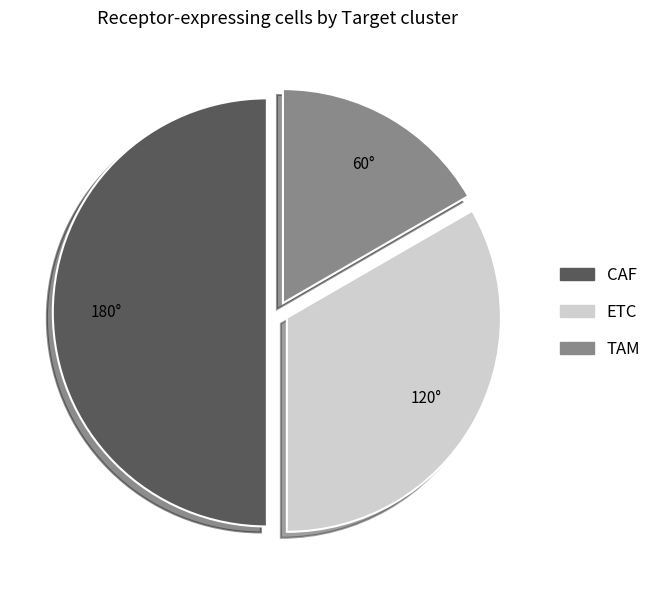

Combined, do TAM and CAF account for over 50%?

Yes